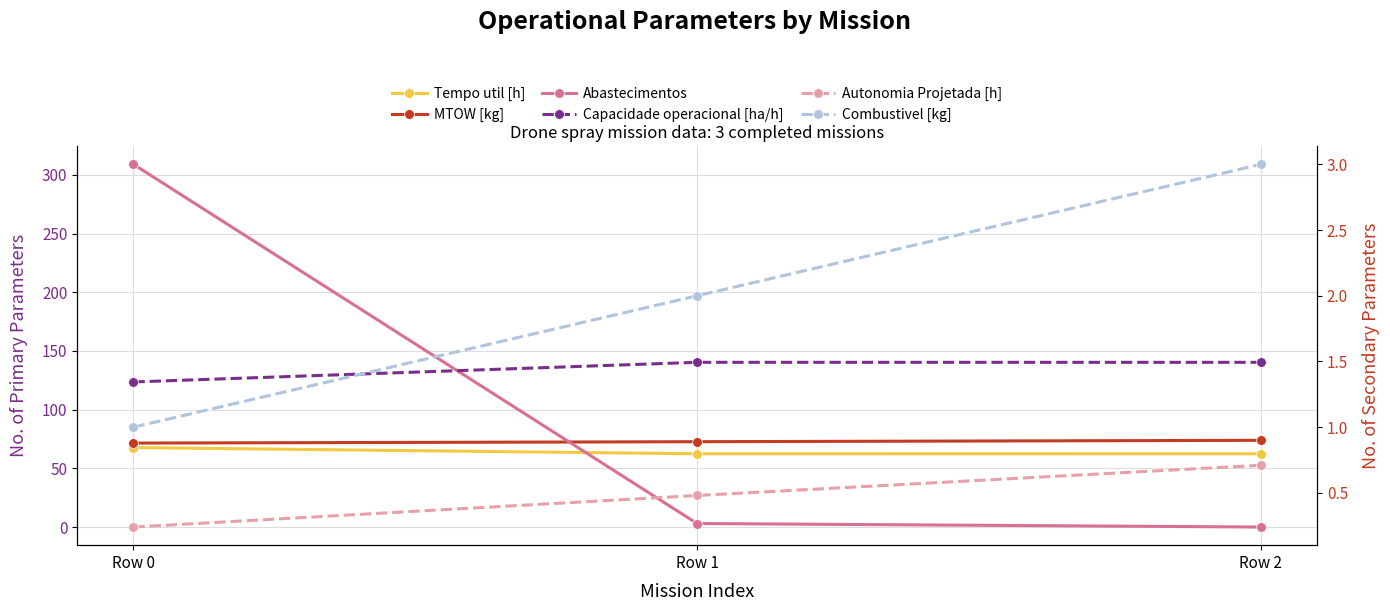

What is the difference between the highest and lowest values at Row 1?

72.2